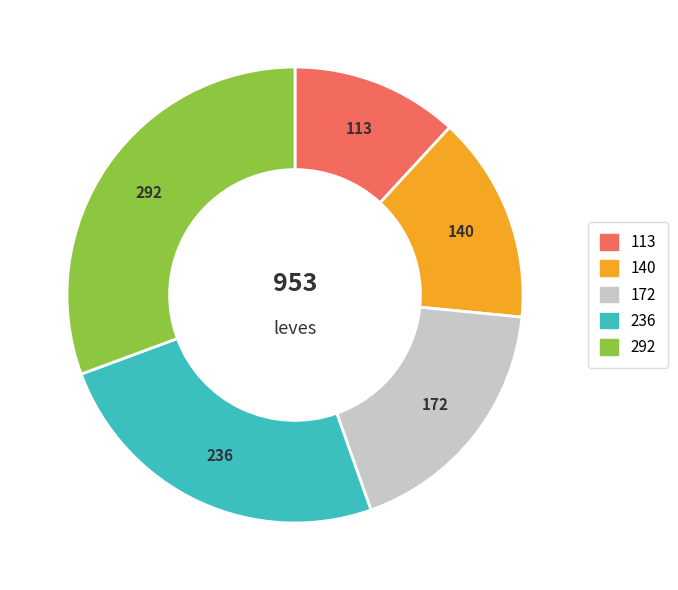

Count the number of slices in the pie.

5